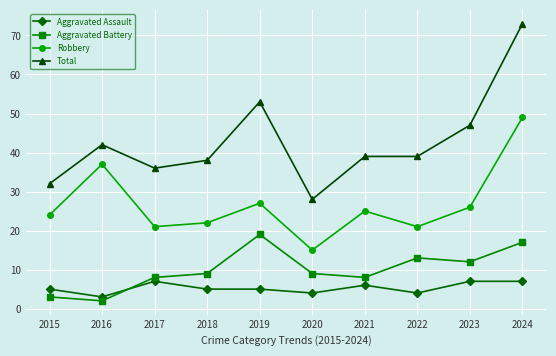

At how many categories does at least one series exceed 20?

10